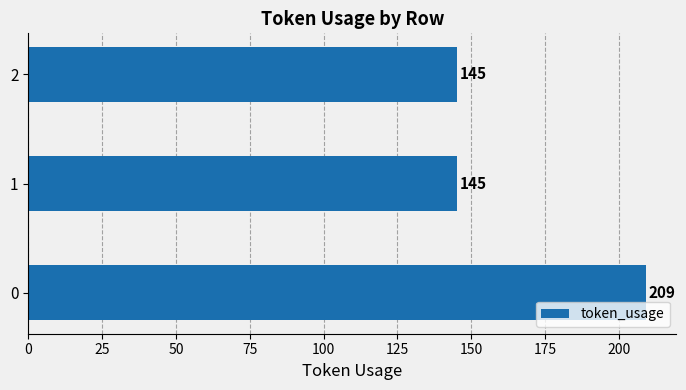

True or false: the data shows 145 at 2.

True